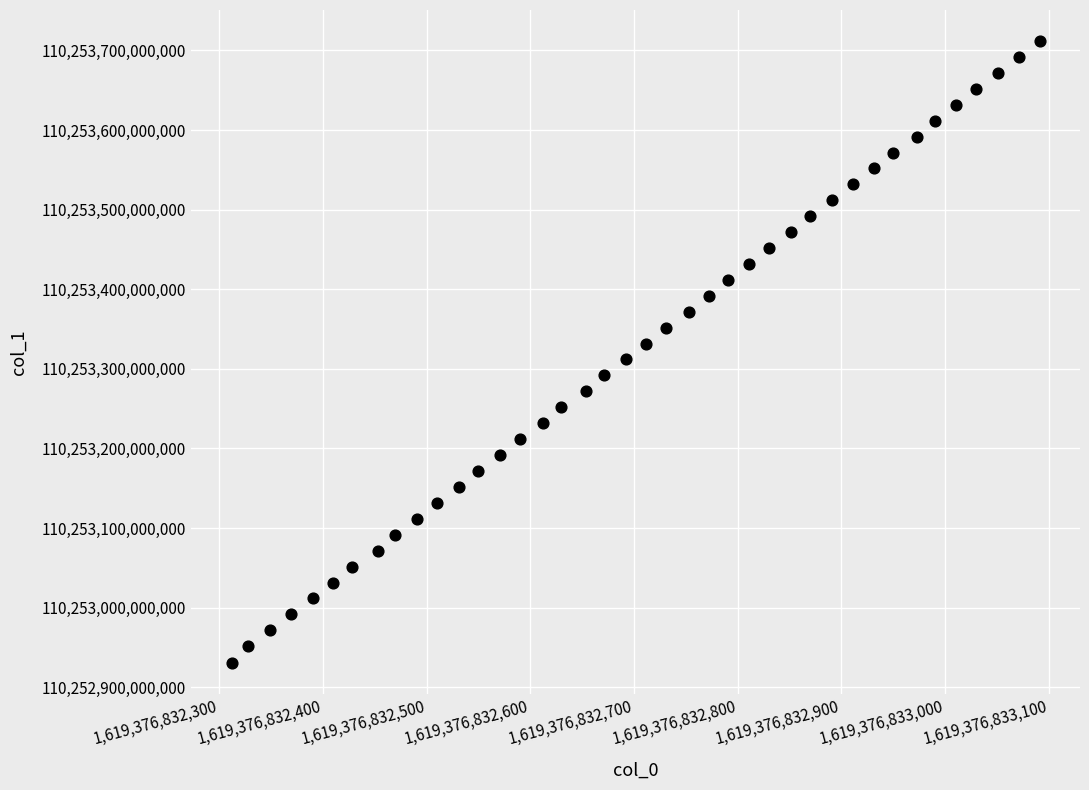

What is the range of X values (max minus min)?

779